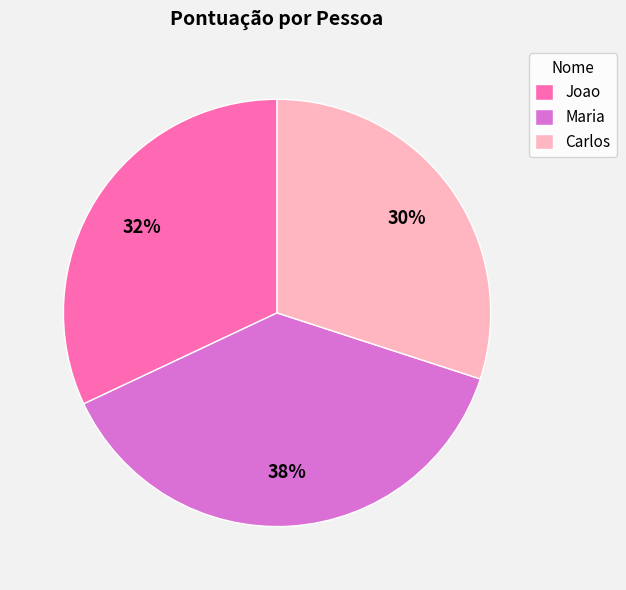

To the nearest percent, what portion does Carlos represent?

30%